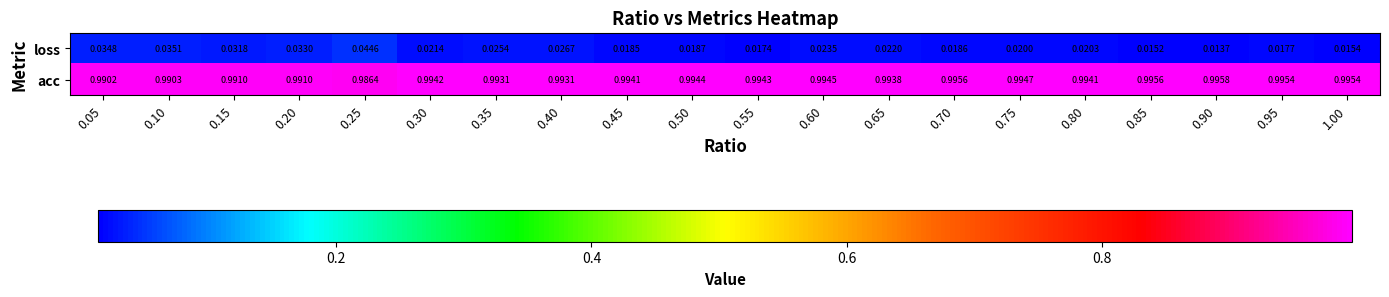

Rank the series by their maximum value, from lowest to highest.

loss, acc